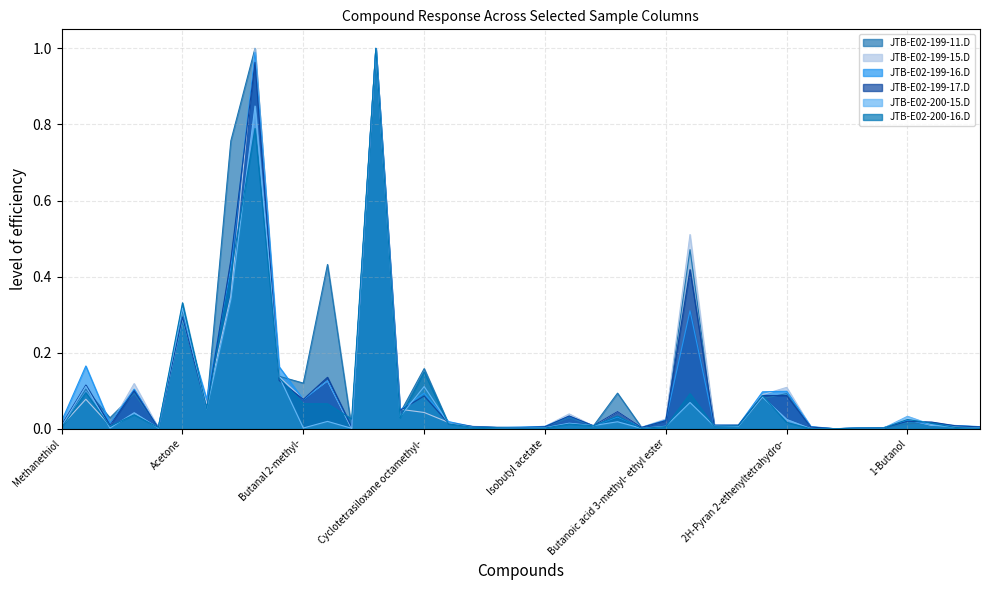

Is the value of JTB-E02-199-16.D at Butanenitrile 3-methyl- greater than the value of JTB-E02-199-15.D at 7-Oxabicyclo heptane?

No